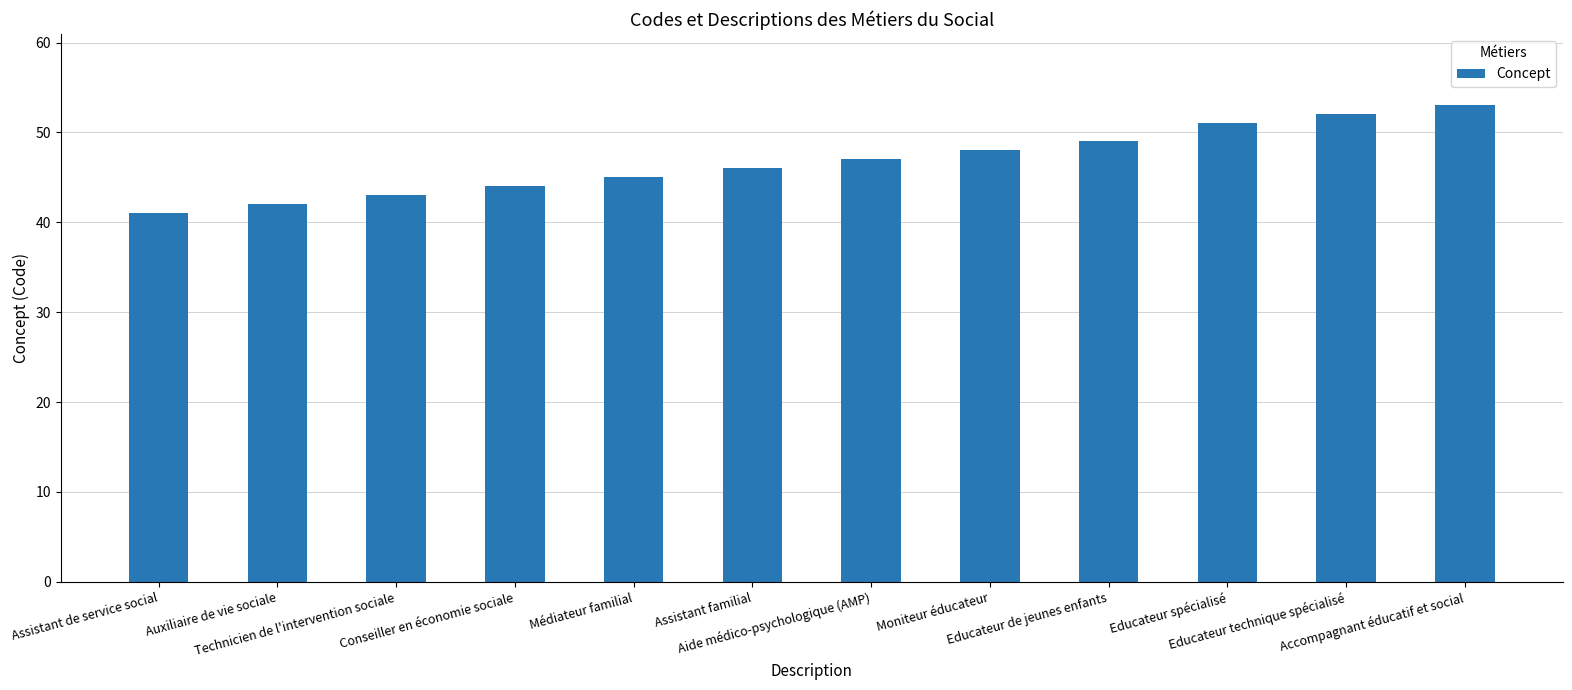

What is the average value?

47